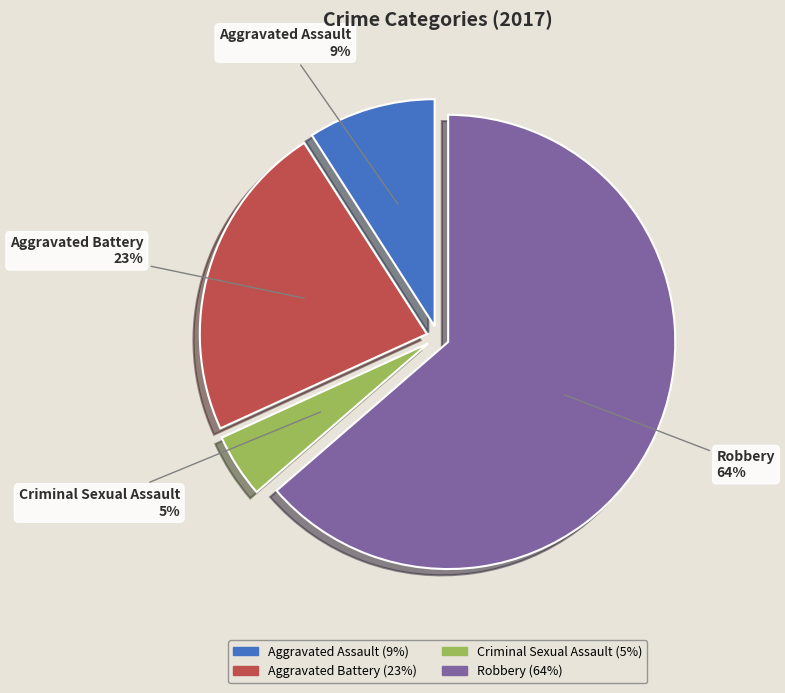

How many slices are in this pie chart?

4